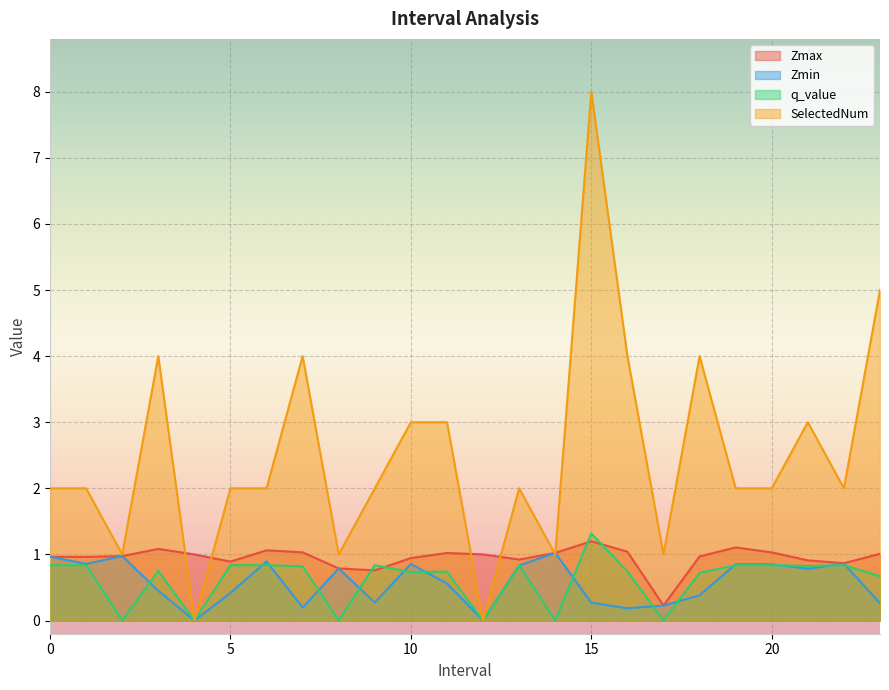

Which series has the largest total across all categories?

SelectedNum